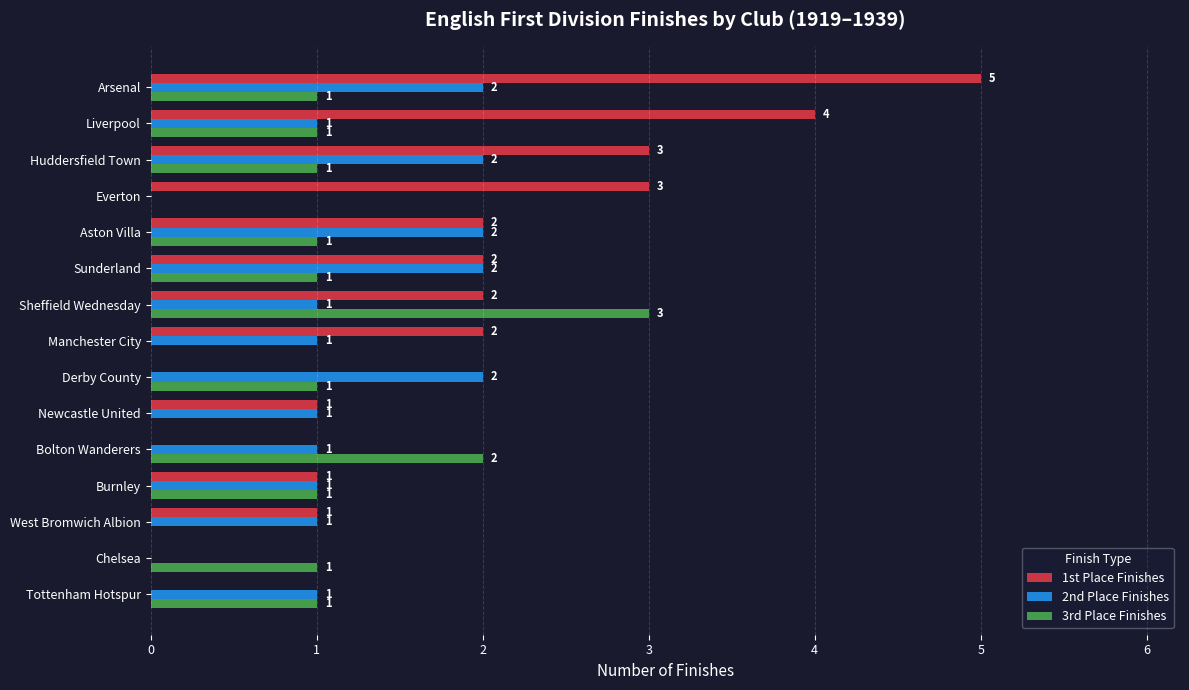

Which category has the highest value across all series?

Arsenal